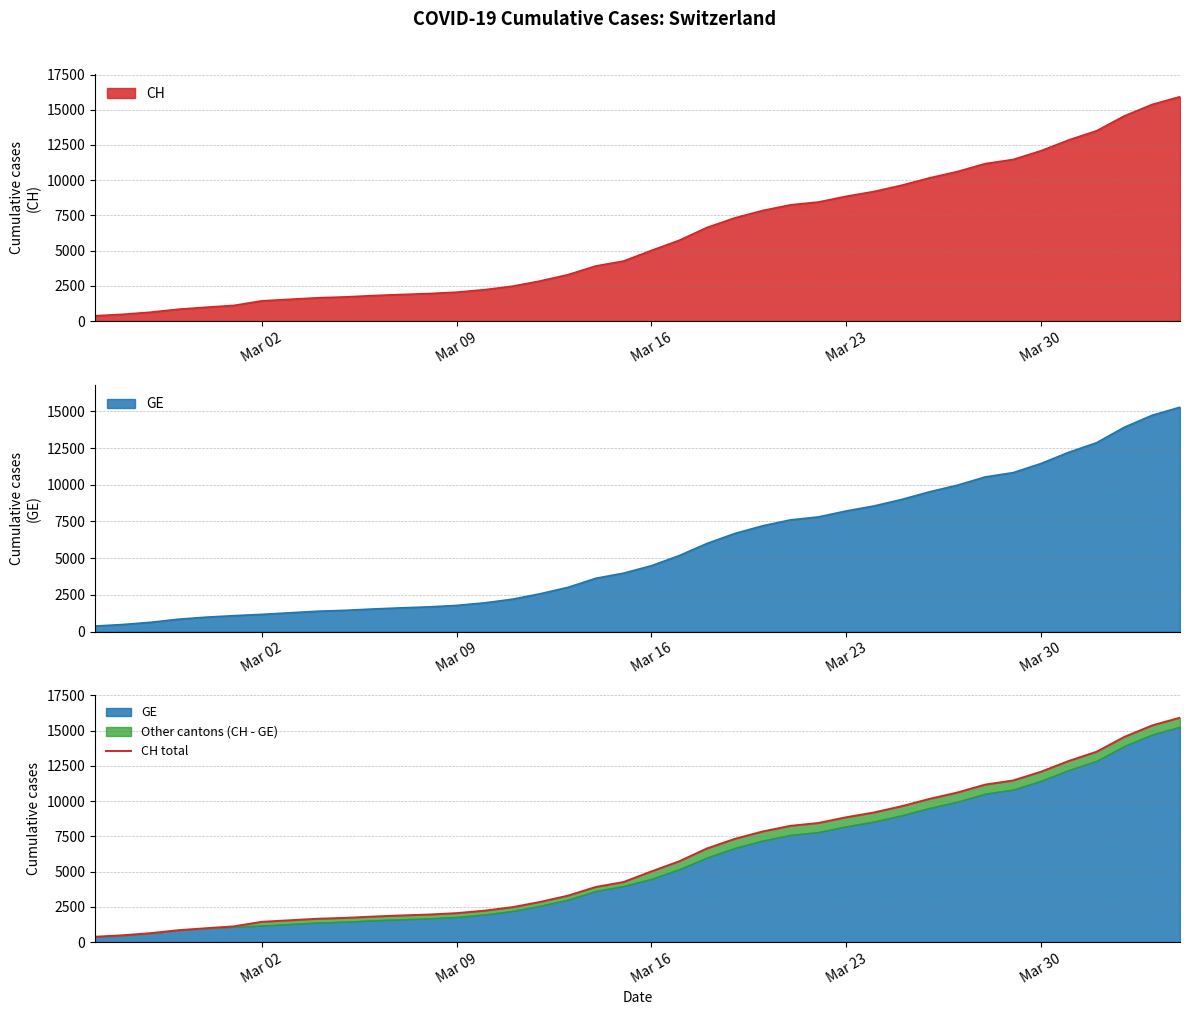

What is the highest value of the CH series?

15926